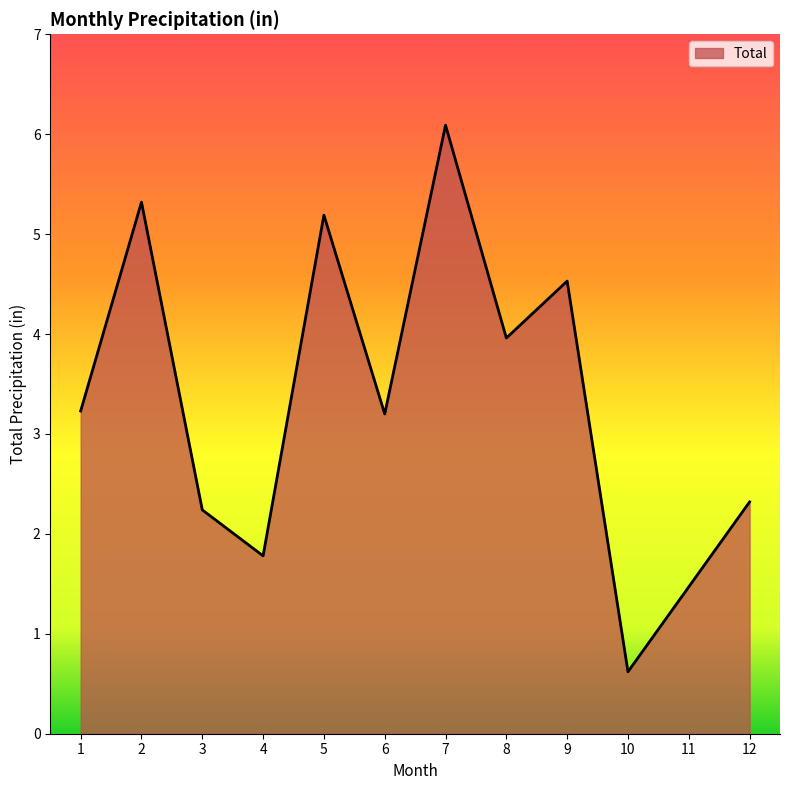

Reading left to right, extract all data points from this chart.

3.2	5.3	2.2	1.8	5.2	3.2	6.1	4.0	4.5	0.6	1.5	2.3